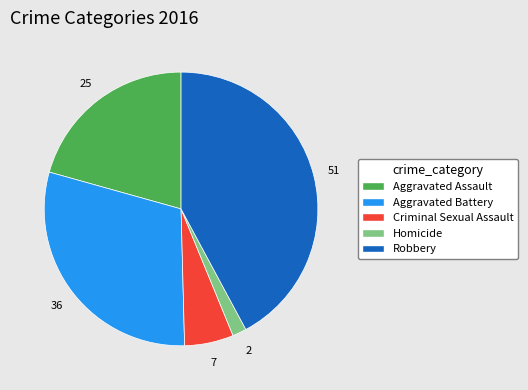

Rank the categories by value from lowest to highest.

Homicide, Criminal Sexual Assault, Aggravated Assault, Aggravated Battery, Robbery